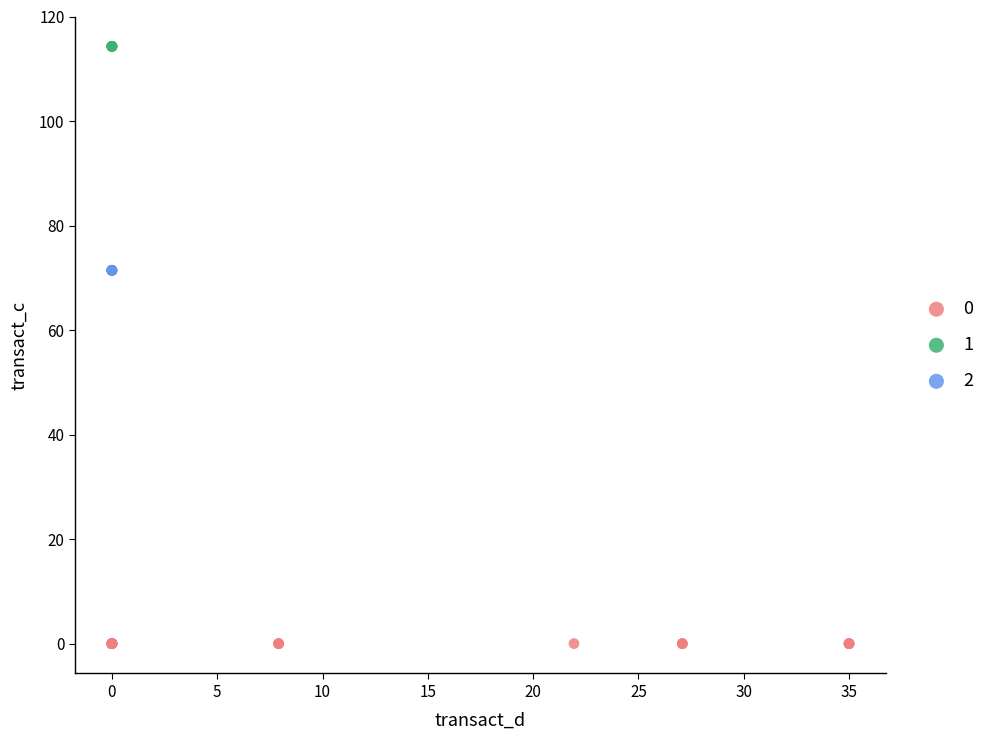

Which series contains the highest Y value?

1